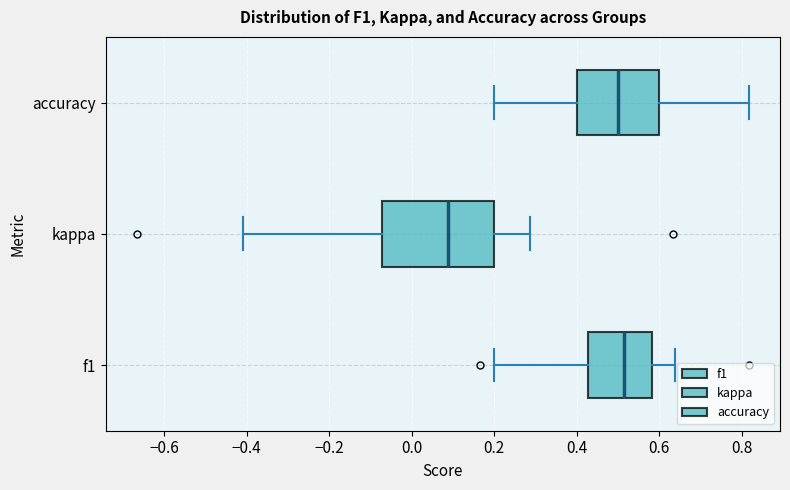

Reading bottom to top, transcribe this box plot: for each box, give where its median line is, the range the box spans, and where its two whiskers end, as read against the x-axis. The values are not printed on the chart, so give them approximately, as read against the axis.

f1: median 0.52, box 0.42 to 0.58, whiskers 0.20 to 0.64
kappa: median 0.08, box -0.08 to 0.20, whiskers -0.40 to 0.28
accuracy: median 0.50, box 0.40 to 0.60, whiskers 0.20 to 0.82